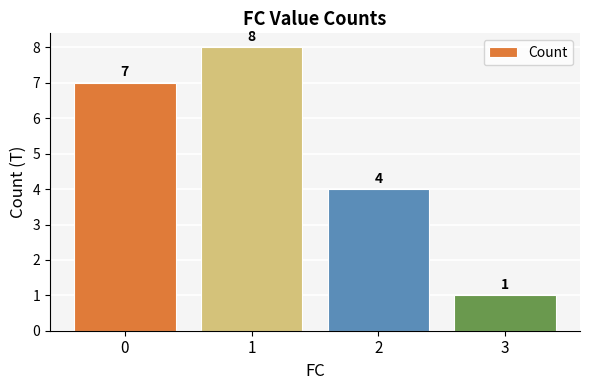

Which category has the highest value across all series?

1